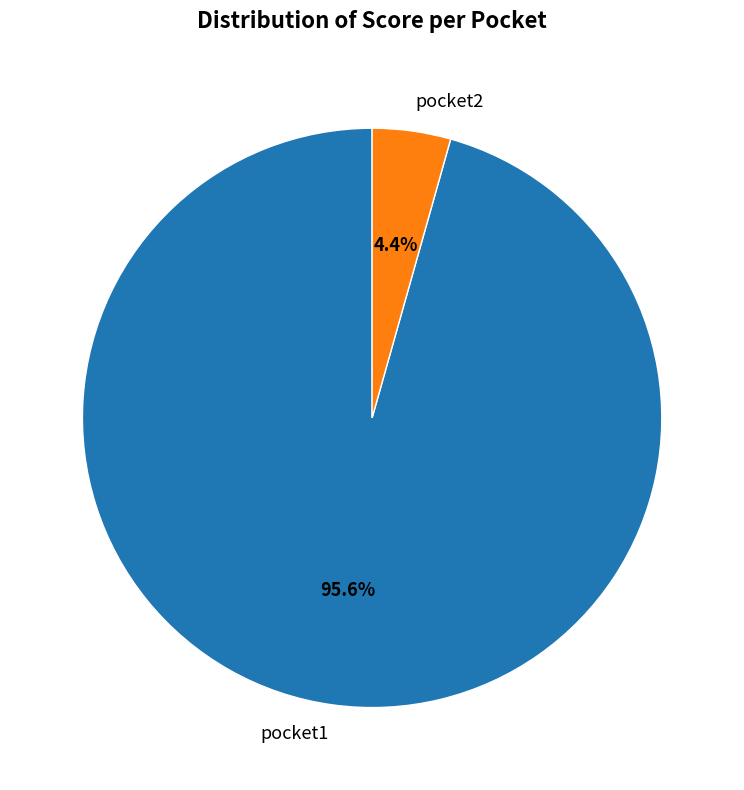

What is the largest slice in the pie chart?

pocket1